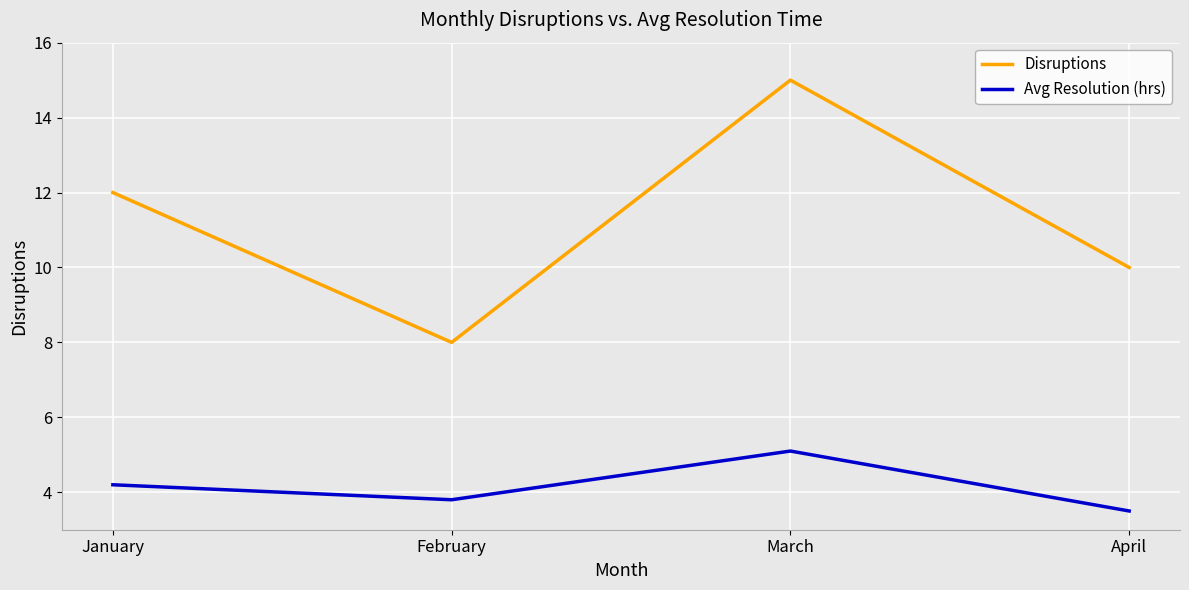

At which label does Avg Resolution (hrs) first exceed 4?

January